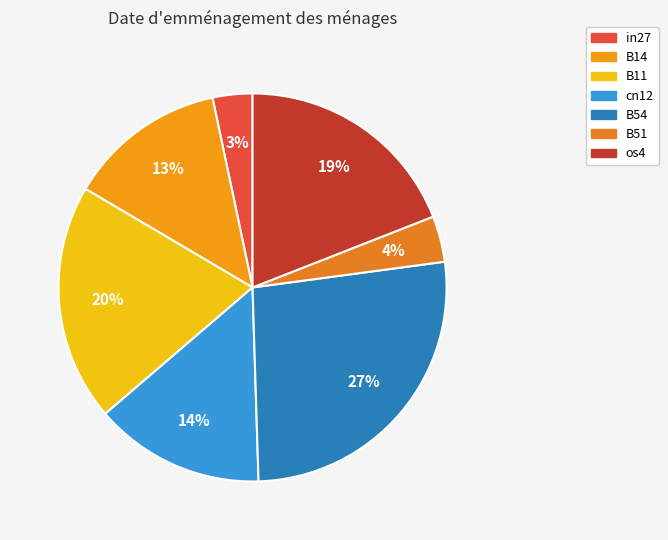

Is there a majority slice in this chart?

No